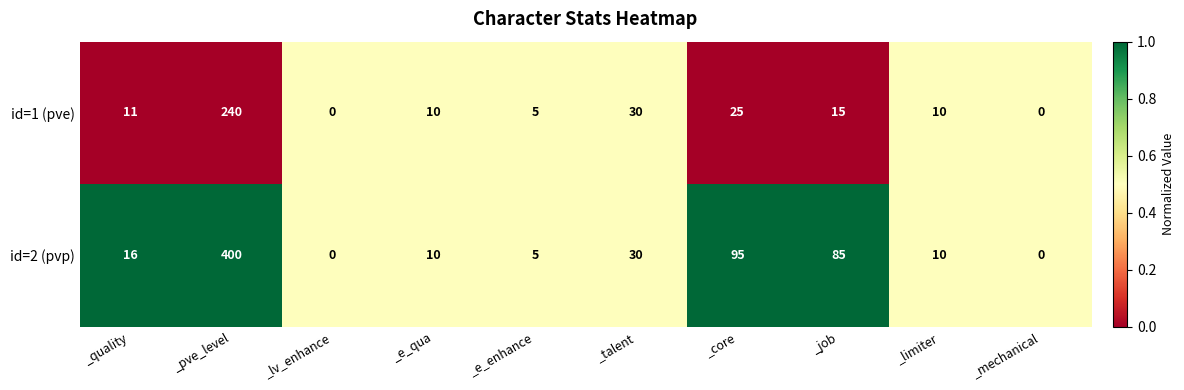

Read the id=1 (pve) value at _job.

15